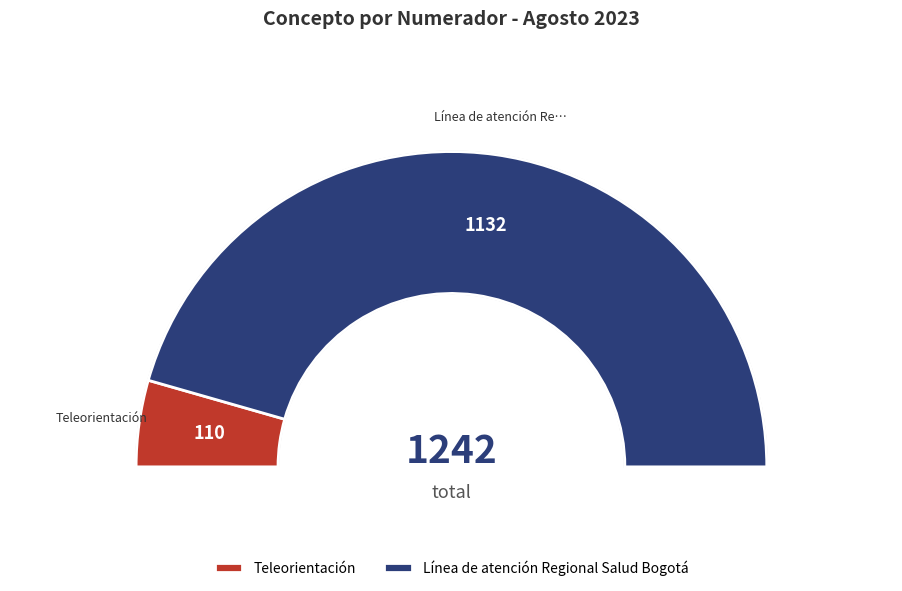

Approximately how many times larger is the value at Teleorientación compared to Línea de atención Regional Salud Bogotá?

0.1